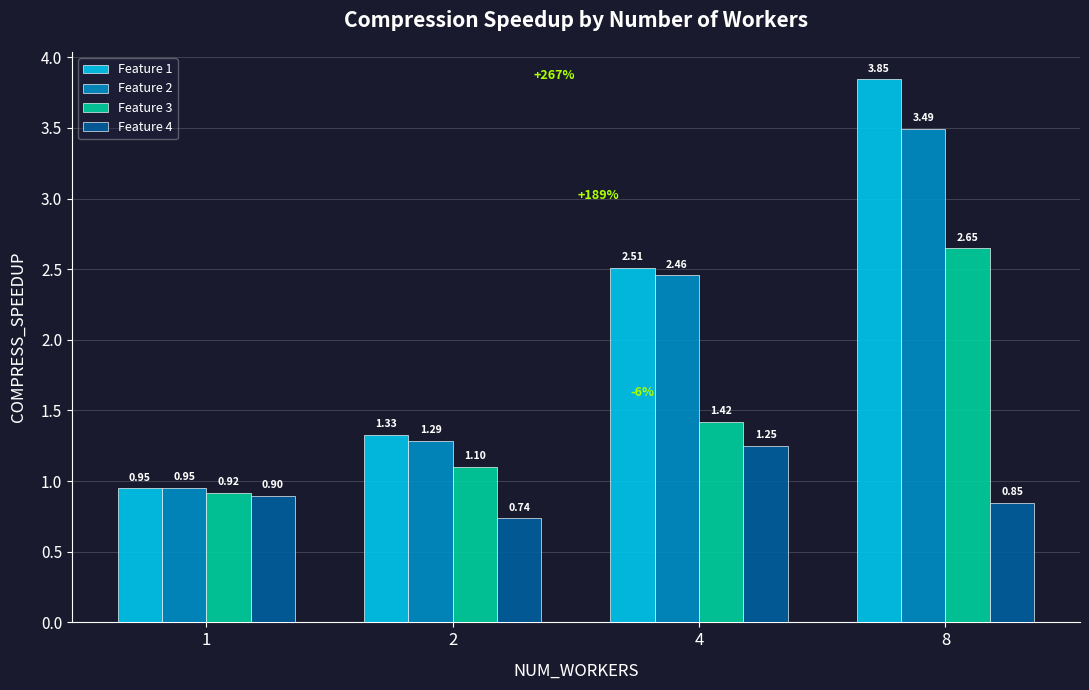

Rank the series at 4 from highest to lowest value.

Feature 1, Feature 2, Feature 3, Feature 4